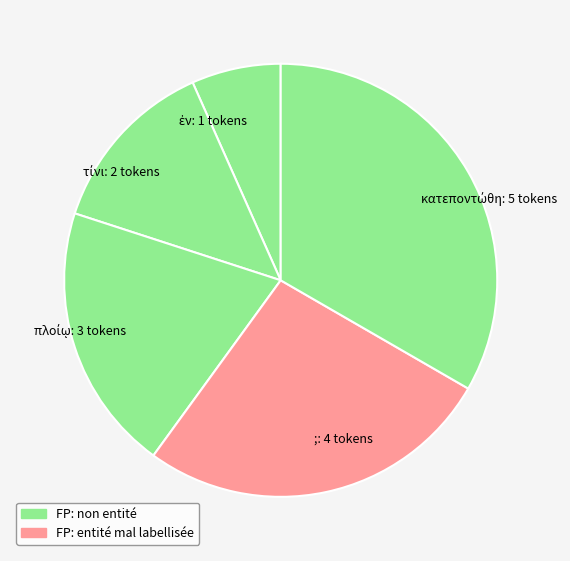

Is there any slice that represents more than half of the pie?

No